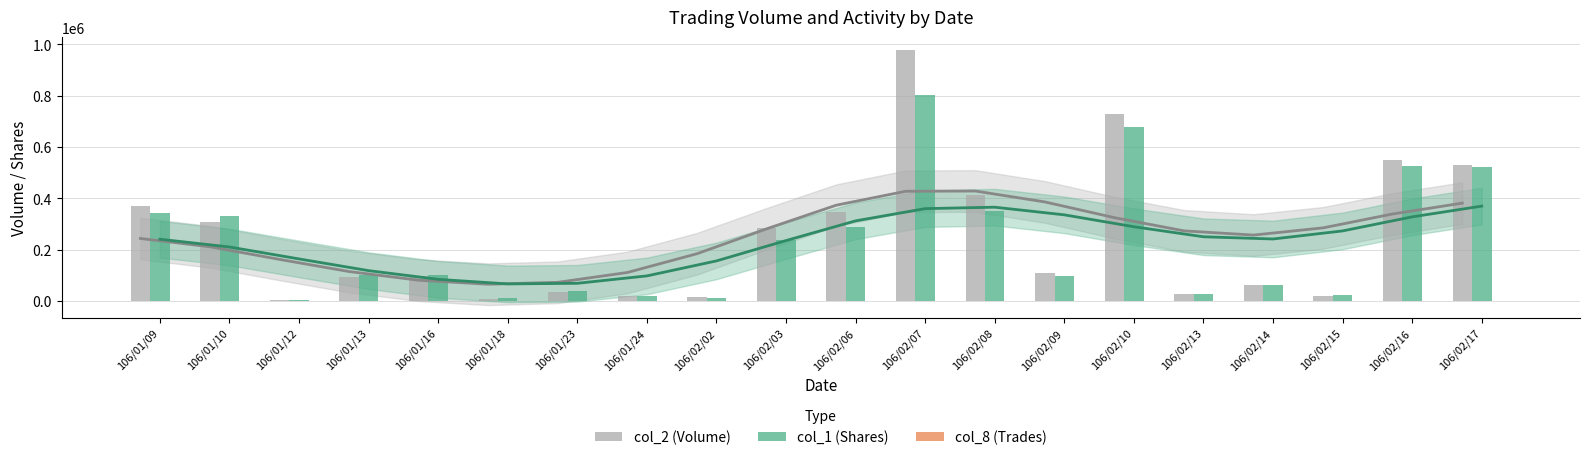

What is the value of the col_8 (Trades) bar at the 18th from the left?

6